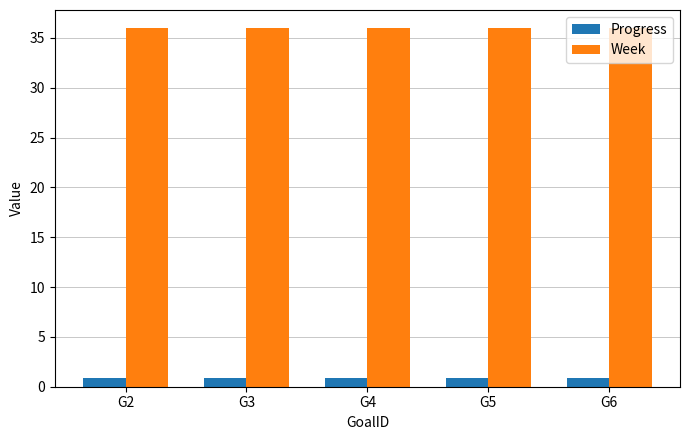

What are all the series names shown in the legend?

Progress, Week